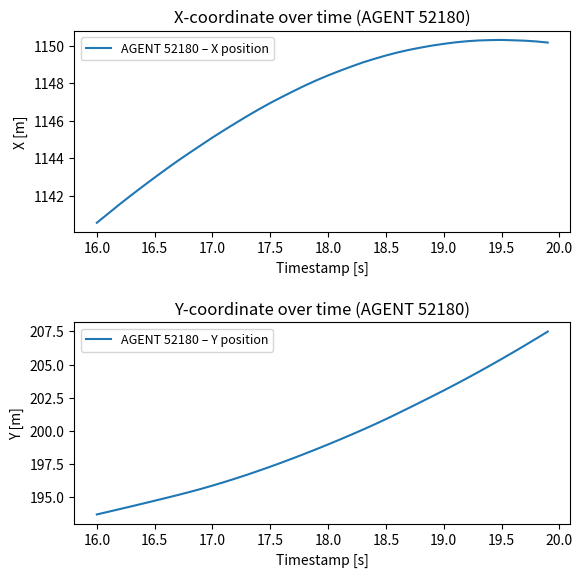

True or false: AGENT 52180 – Y position and AGENT 52180 – X position intersect in this chart.

False